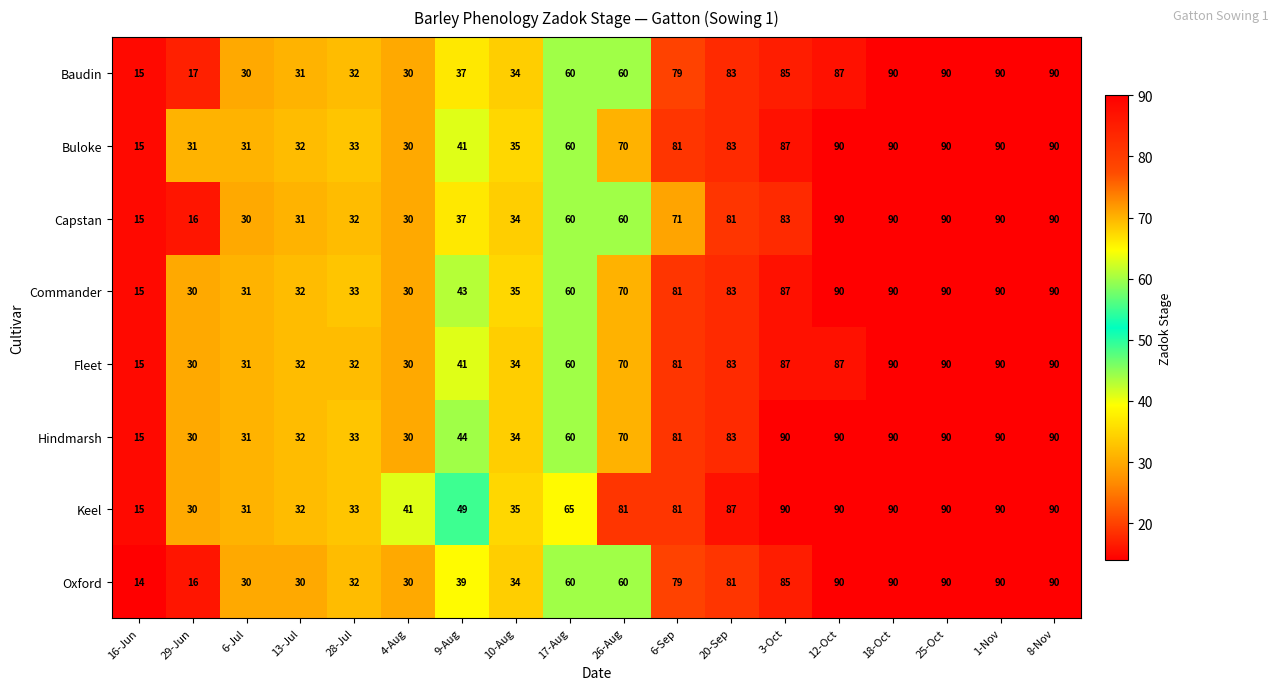

The value of Buloke at 1-Nov is 21. True or false?

False